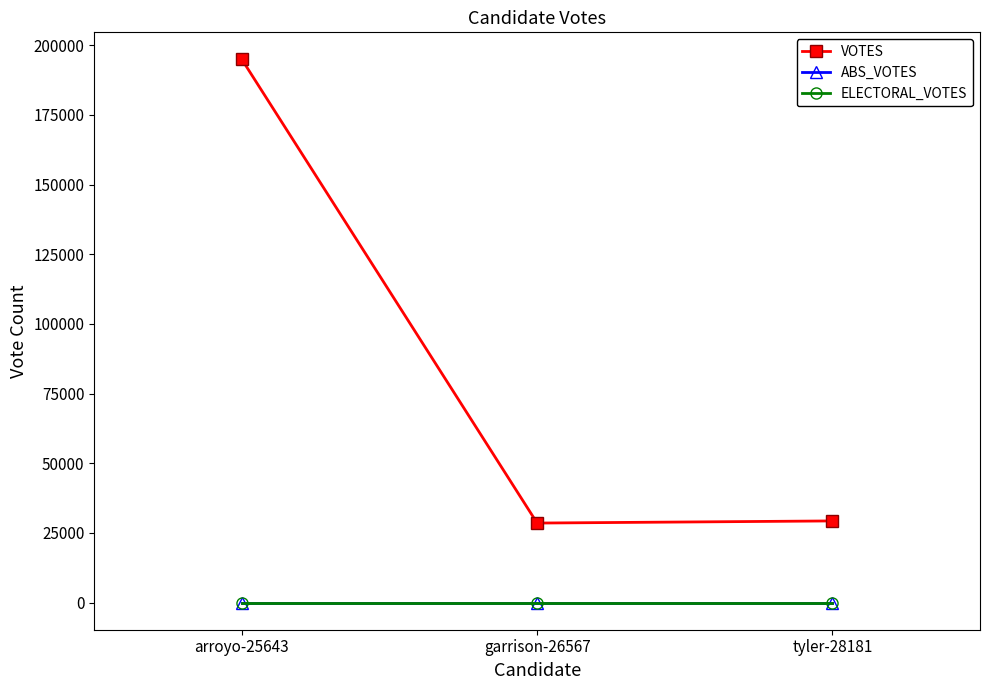

Does the chart have visible grid lines?

No